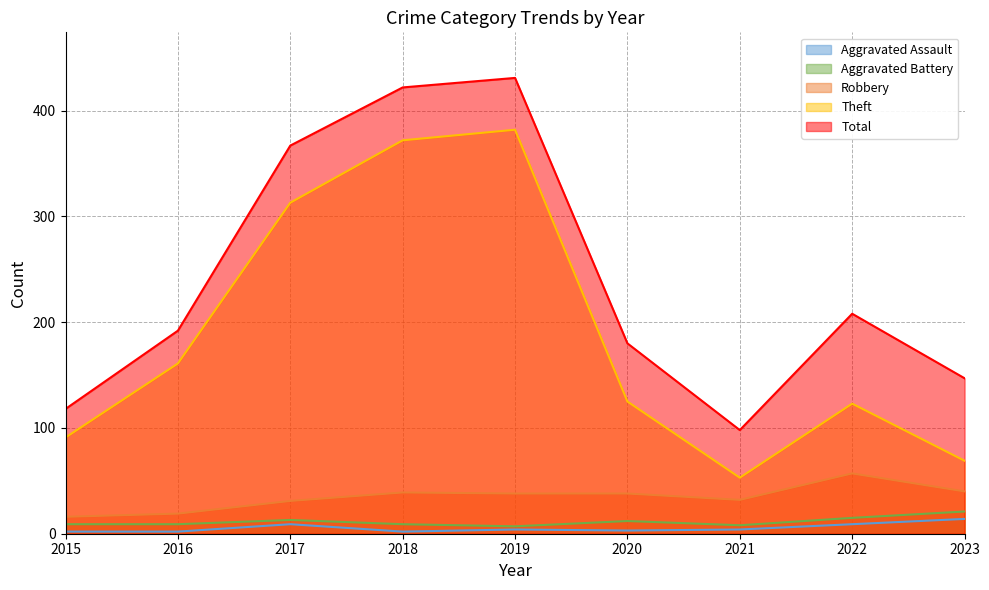

Read the Theft value at 2022, to the nearest 50.

100